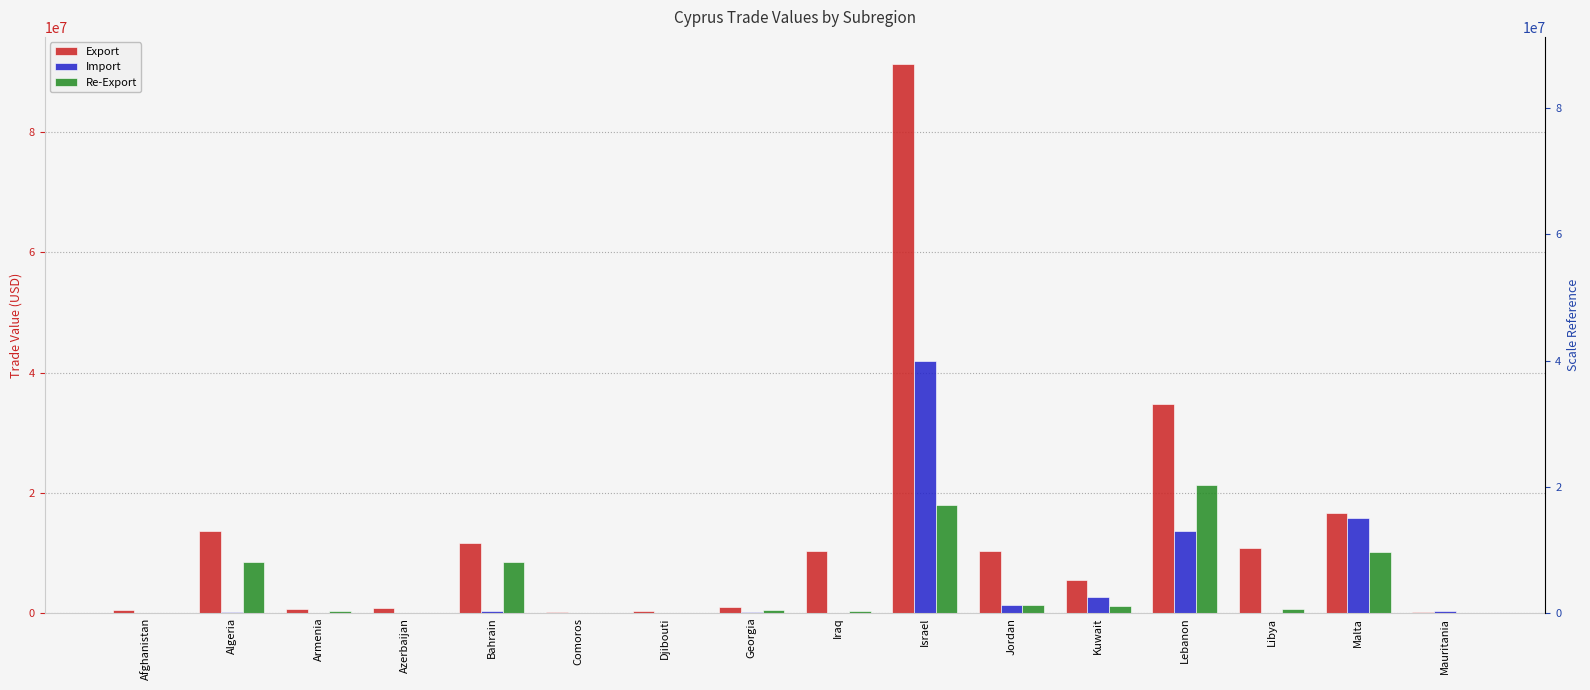

Rank the series at Lebanon from lowest to highest value.

Import, Re-Export, Export